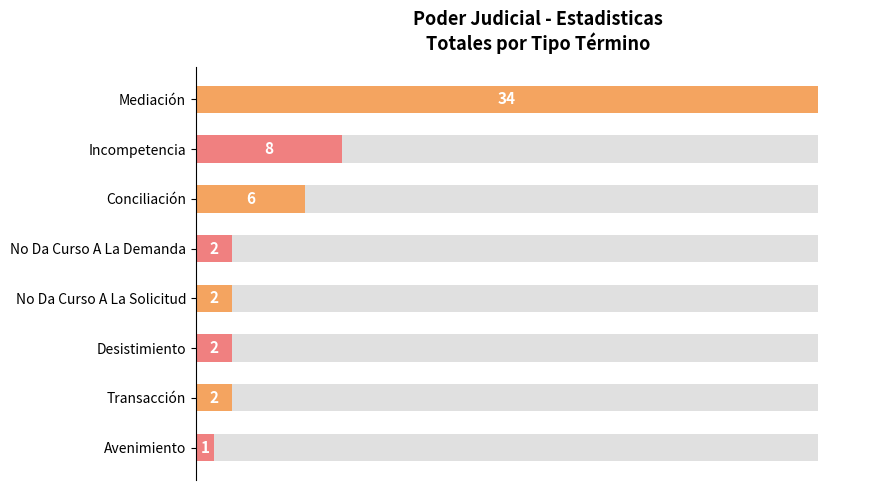

How many bars are there in total?

8